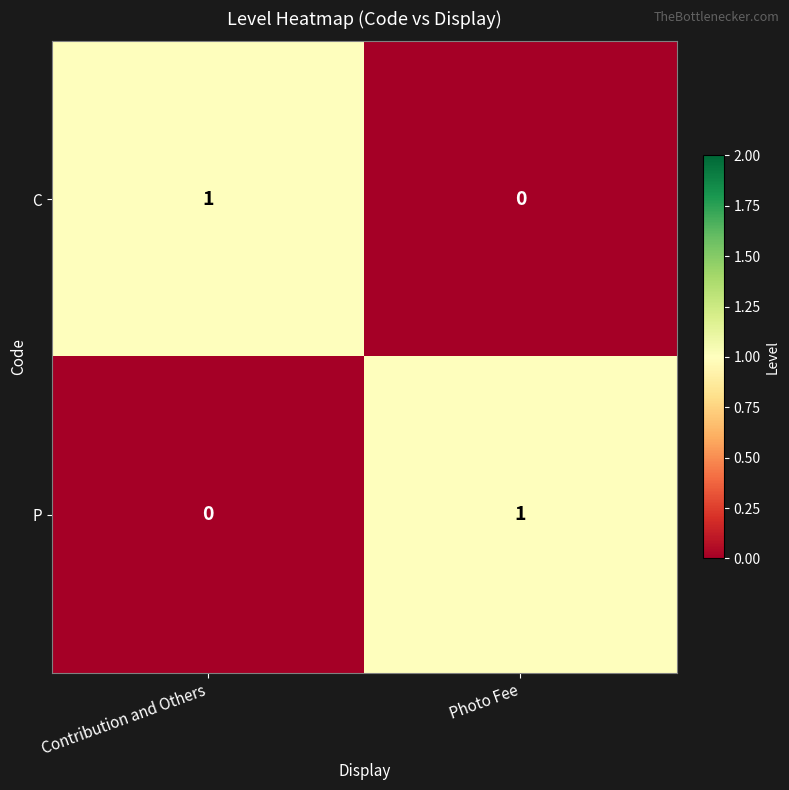

What is the total value across all series at Contribution and Others?

1